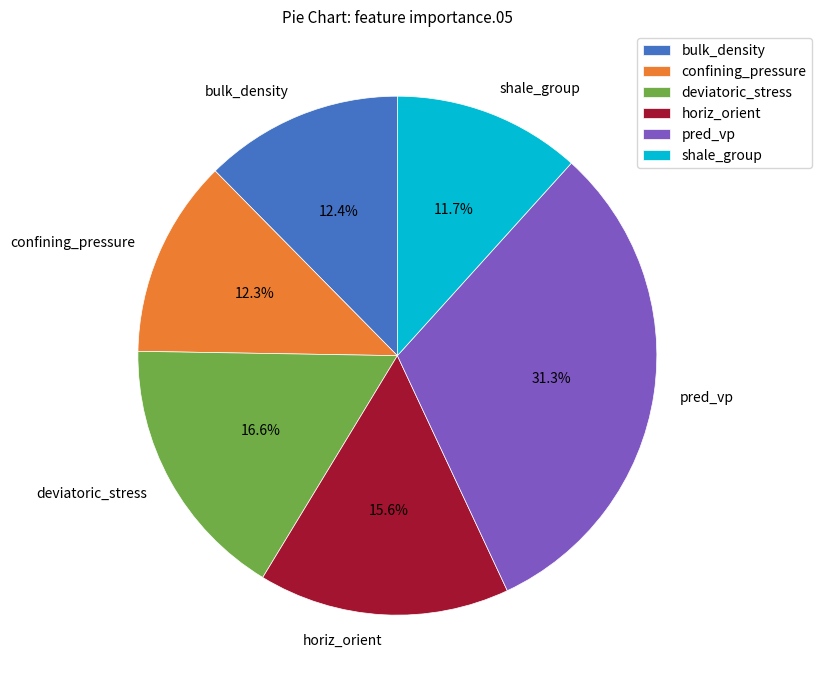

How many segments does this pie chart have?

6